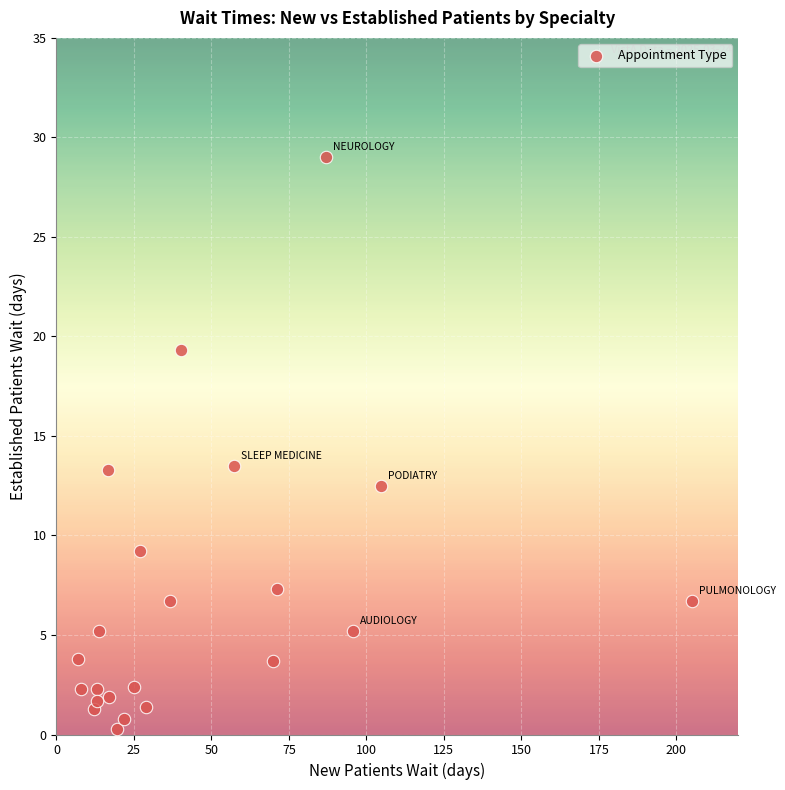

What is the range of X values (max minus min)?

198.1